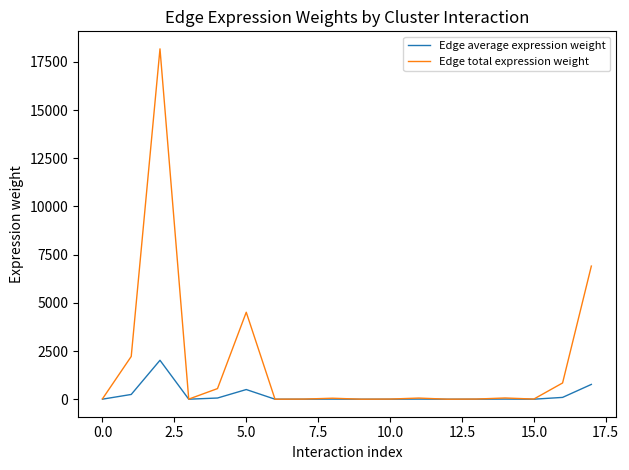

At how many categories does at least one series exceed 17299?

1